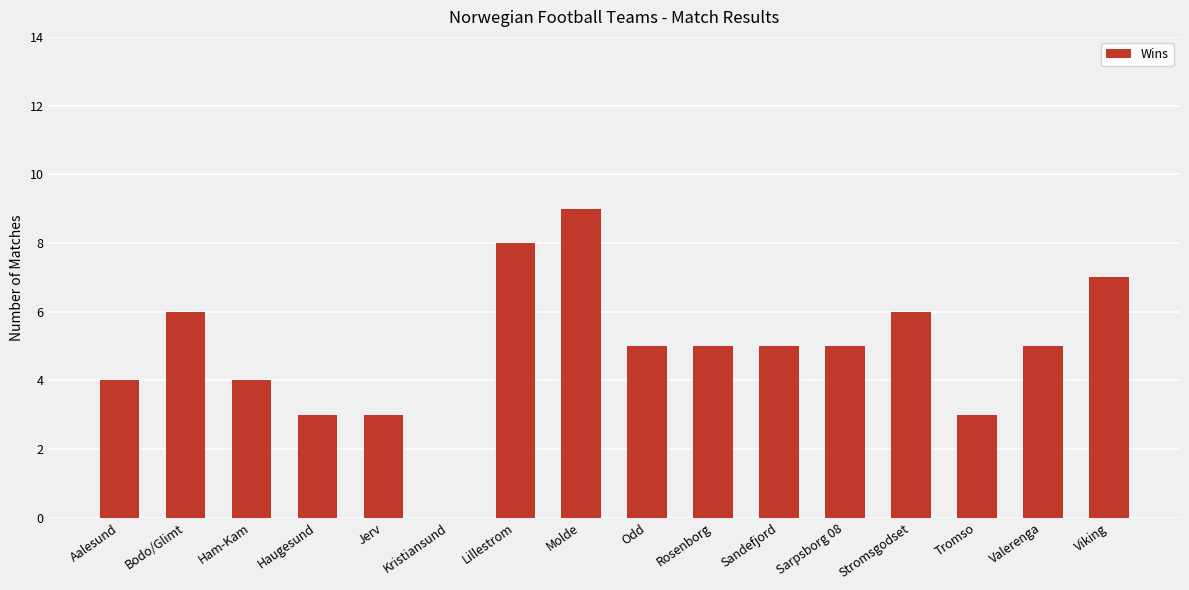

Which has a higher value, Haugesund or Kristiansund?

Haugesund